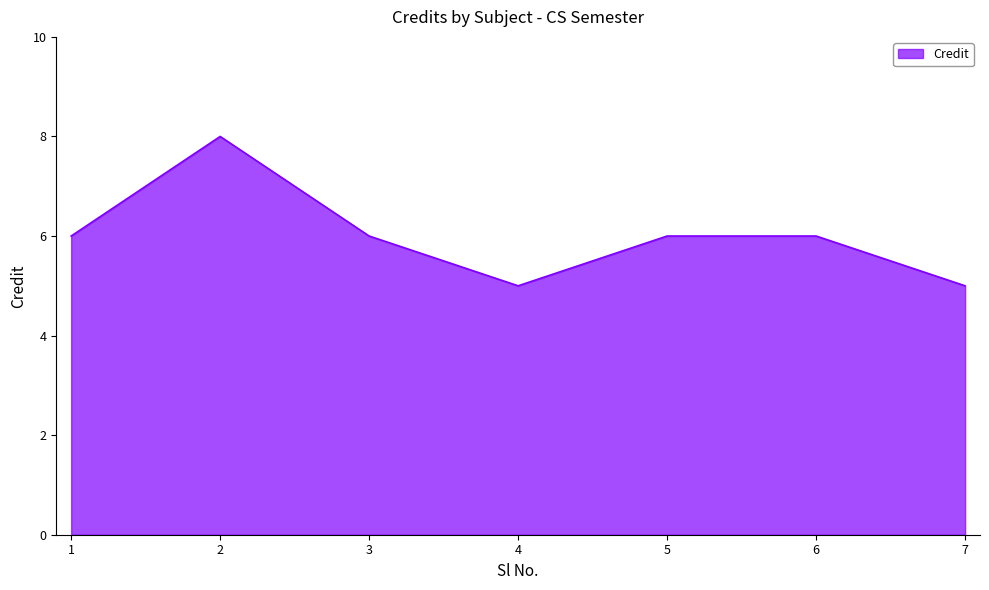

Reading left to right, what are all the values shown in this chart?

1=6	2=8	3=6	4=5	5=6	6=6	7=5